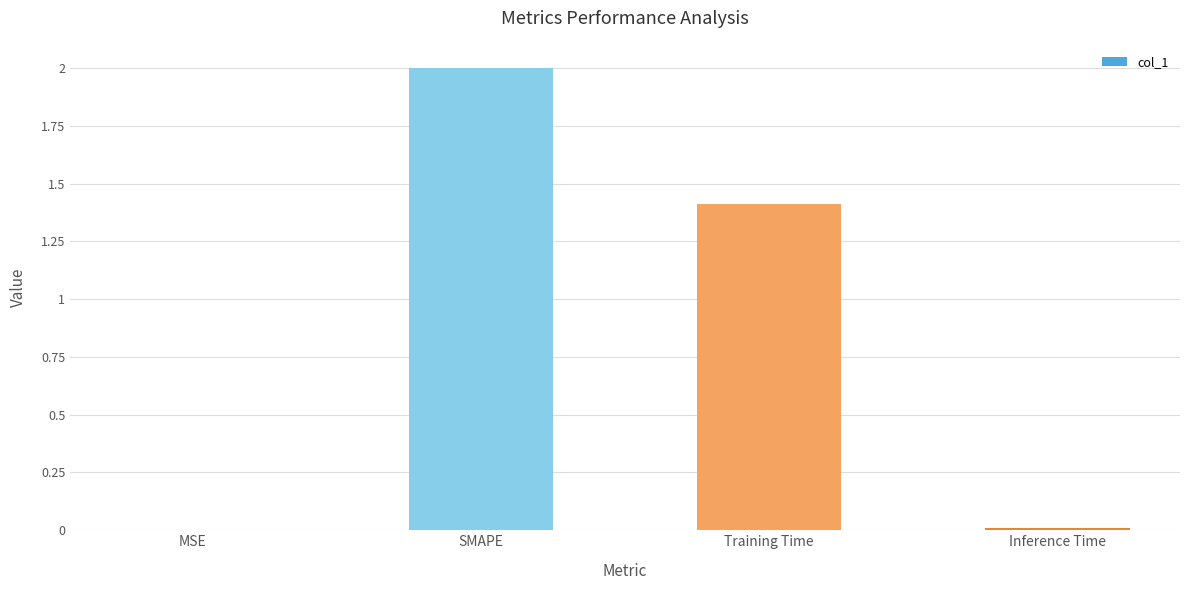

Where does the data first go above 1?

SMAPE